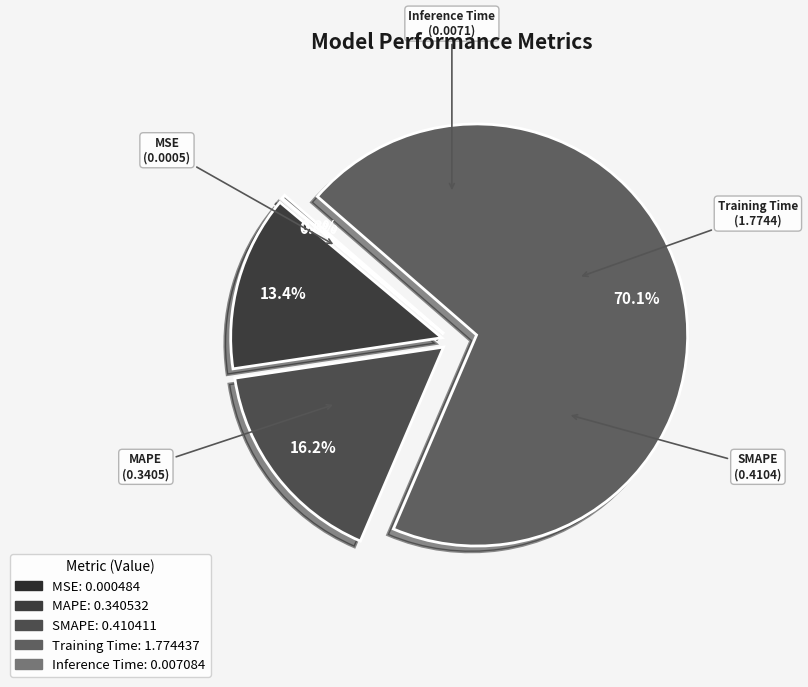

Which category accounts for the majority?

Training Time